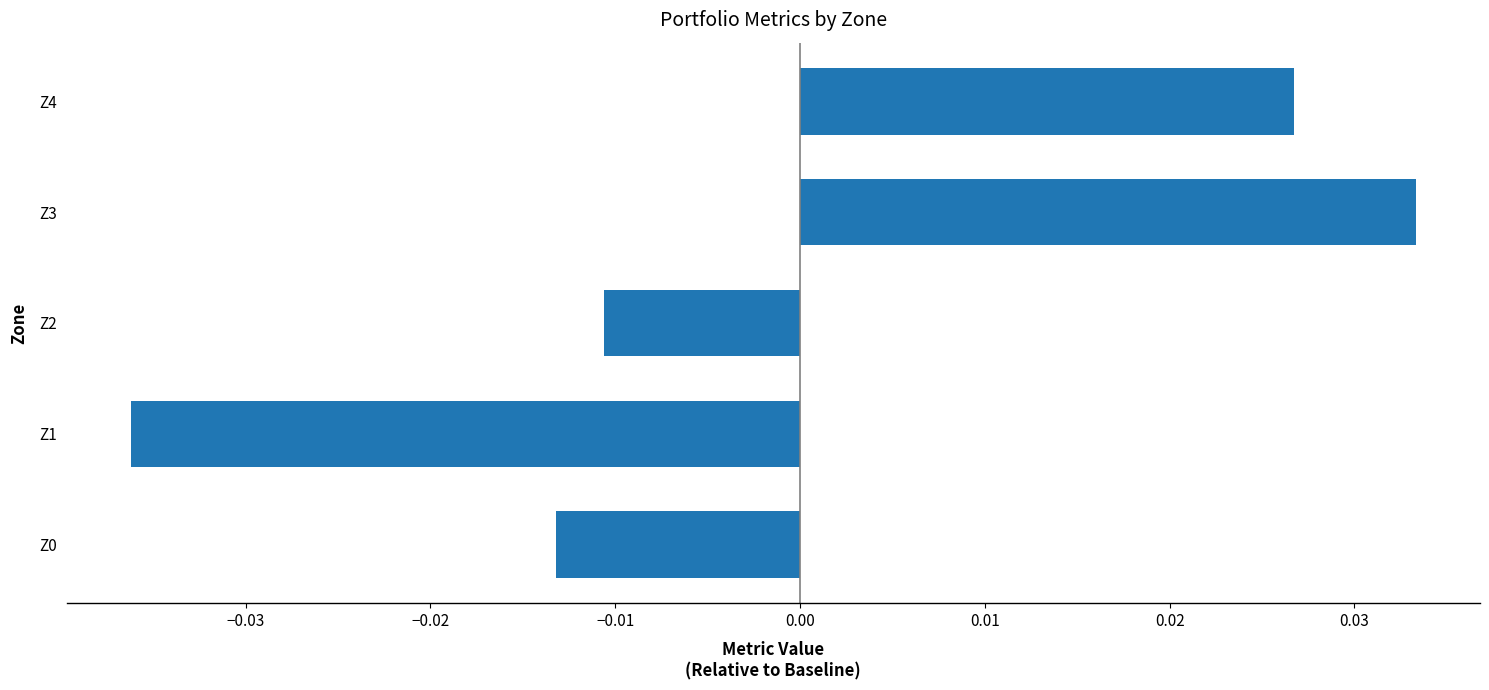

How many values are below 0?

3